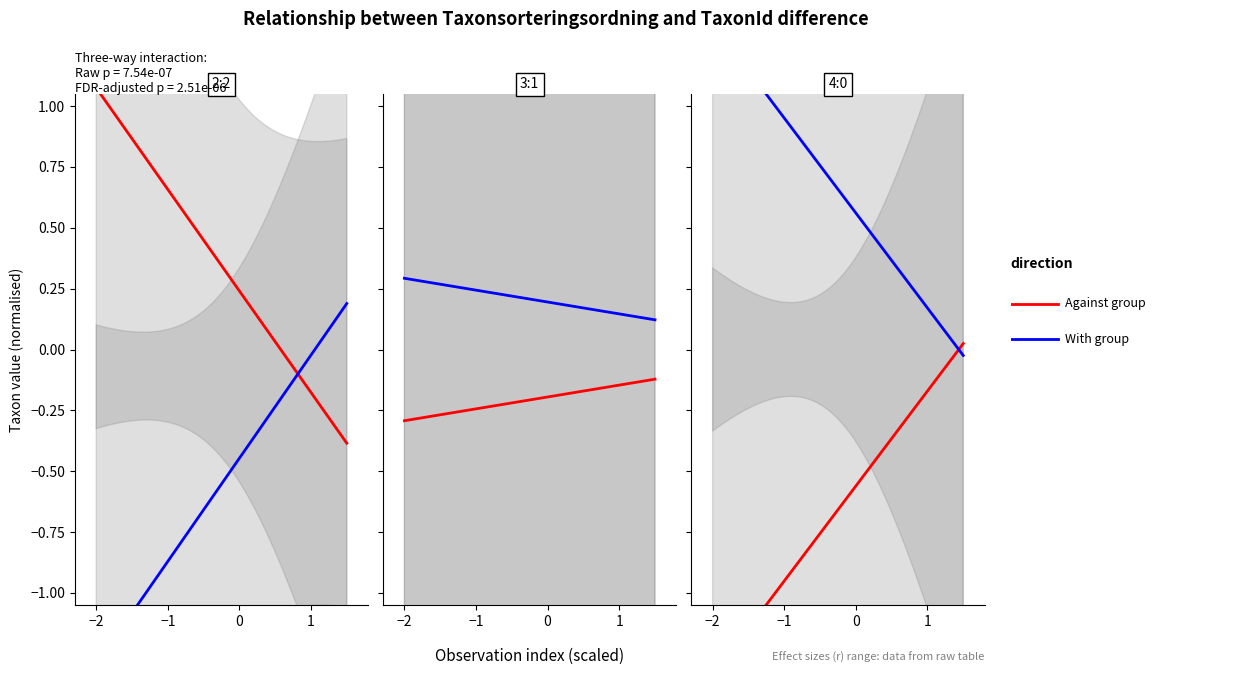

At which category does the chart reach its peak across all series?

−2